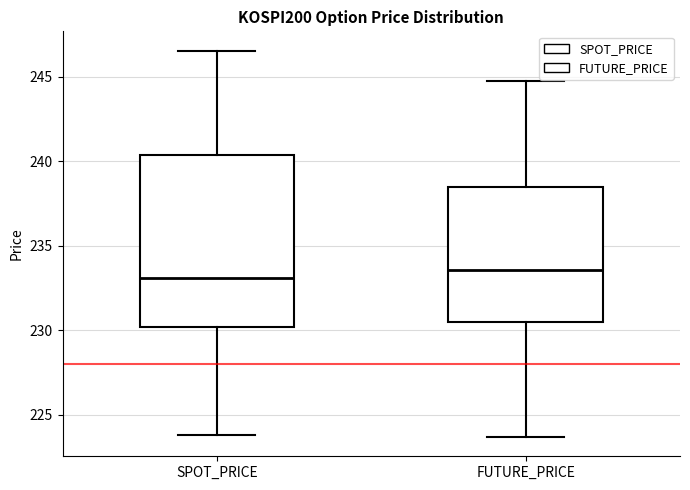

Reading left to right, read every box against the y-axis: the position of its median line, the range the box covers, and the ends of its whiskers. The values are not printed on the chart, so give them approximately, as read against the axis.

SPOT_PRICE: median 233.0, box 230.0 to 240.5, whiskers 224.0 to 246.5
FUTURE_PRICE: median 233.5, box 230.5 to 238.5, whiskers 223.5 to 245.0